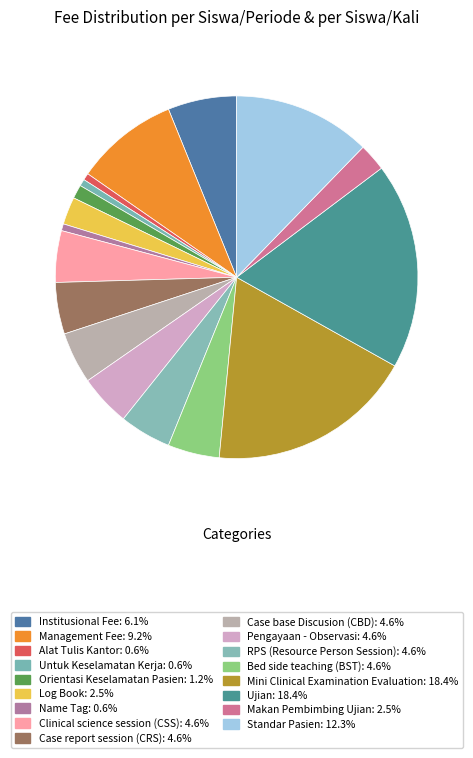

To the nearest percent, what portion does Clinical science session (CSS) represent?

5%